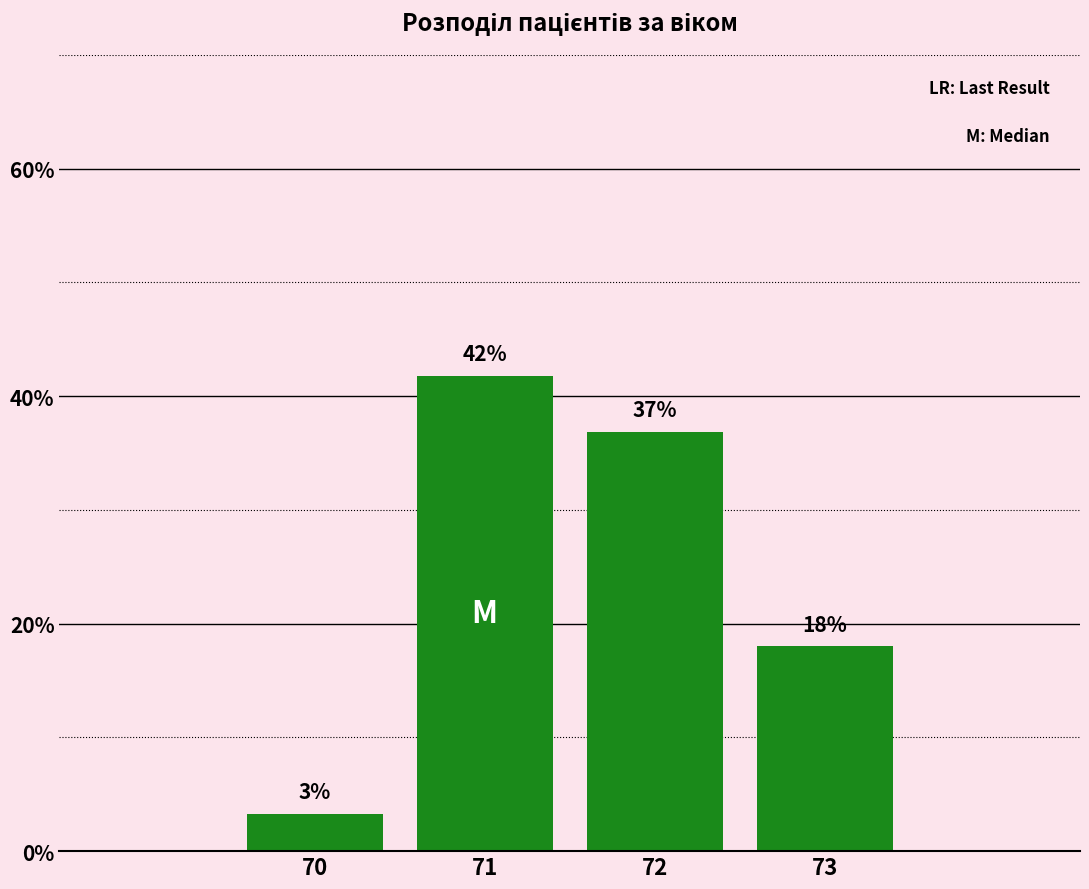

What is the greatest value displayed?

41.8